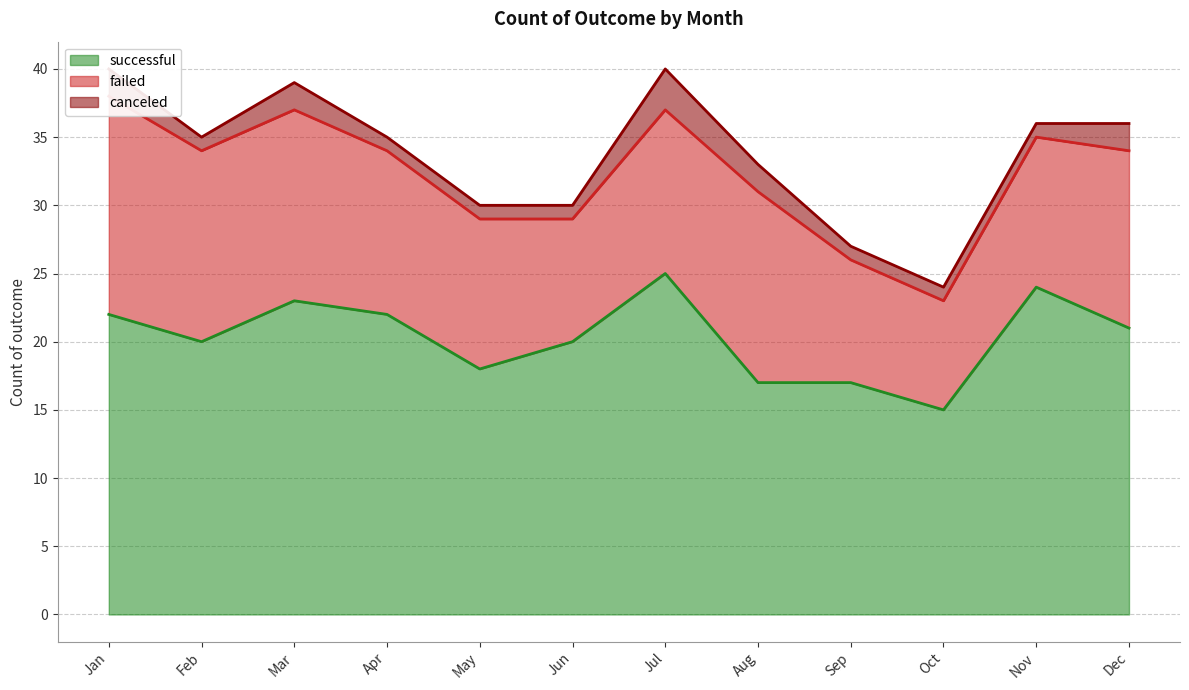

List the series in order of their overall mean, lowest first.

canceled, failed, successful